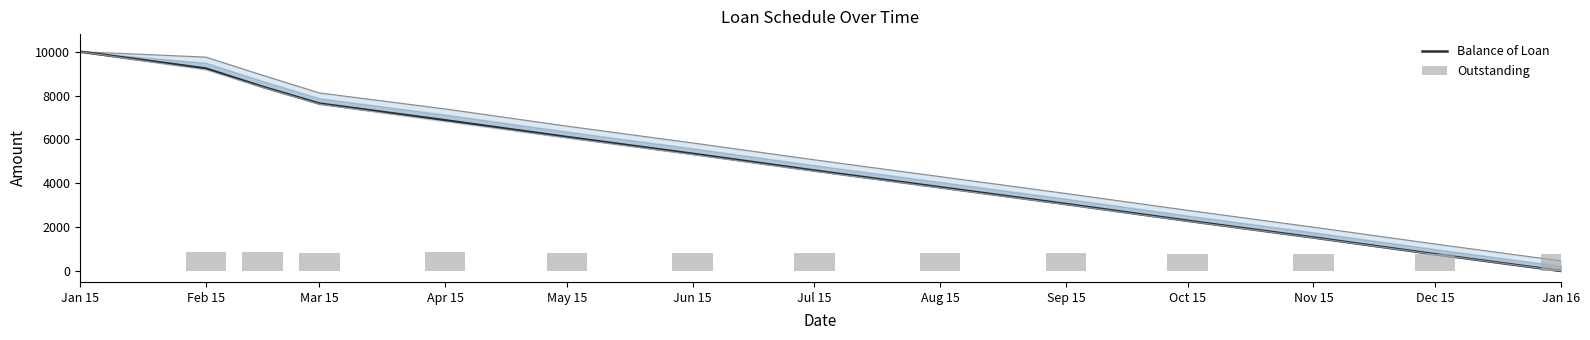

What is the difference between the highest and lowest values at Apr 15?

6005.3